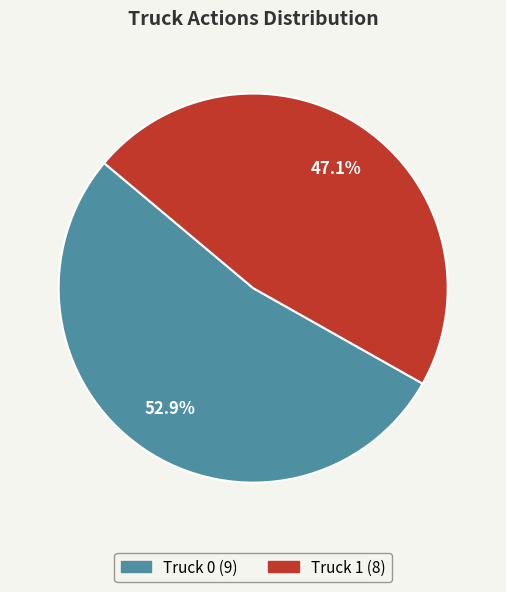

Does any single category account for the majority?

Yes